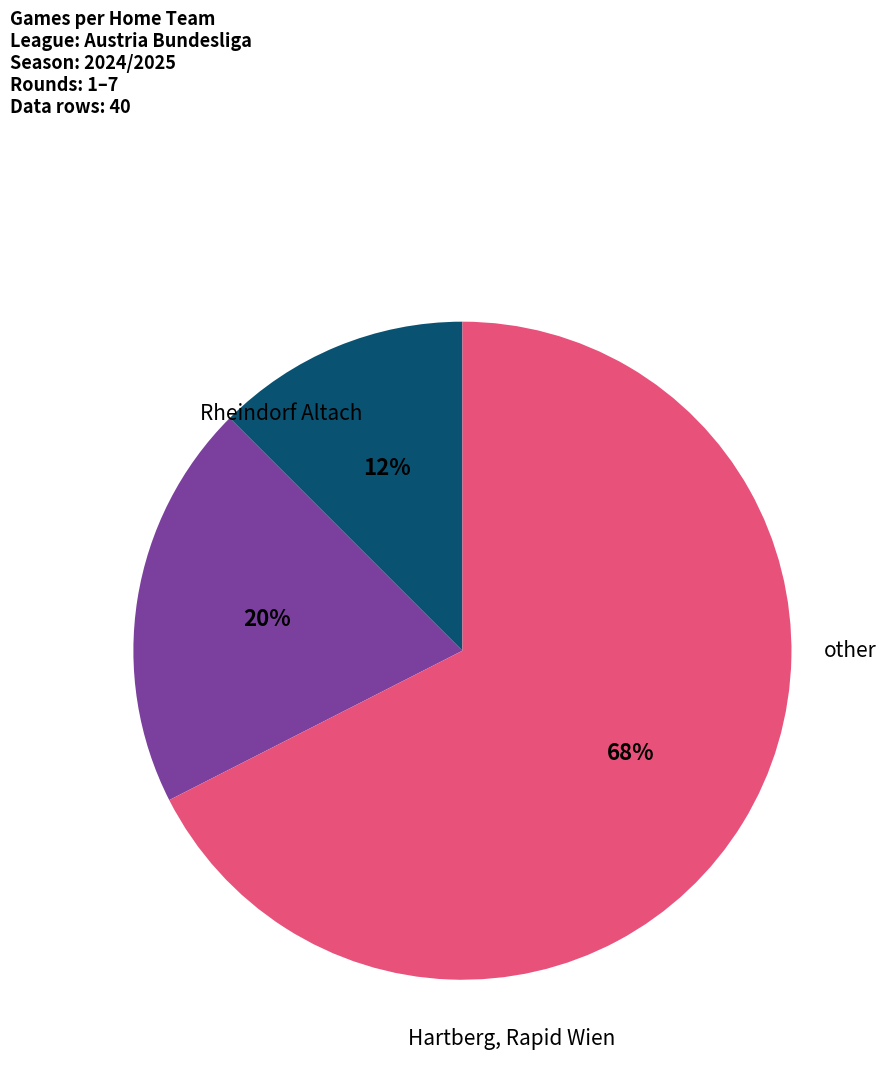

How many slices are in this pie chart?

3